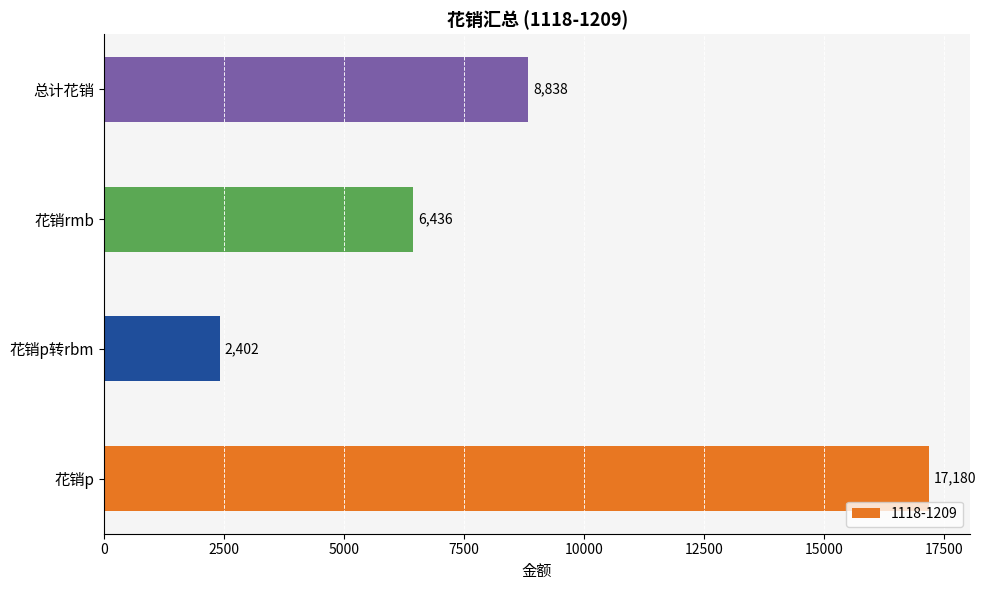

List the labels in order of value, largest first.

花销p, 总计花销, 花销rmb, 花销p转rbm